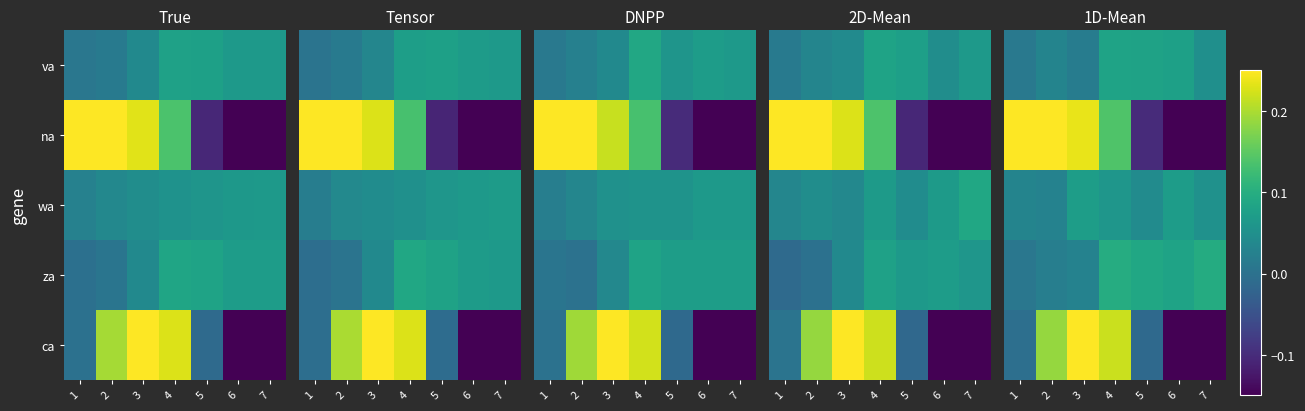

Rank the series at 2 from lowest to highest value.

za, wa, va, ca, na